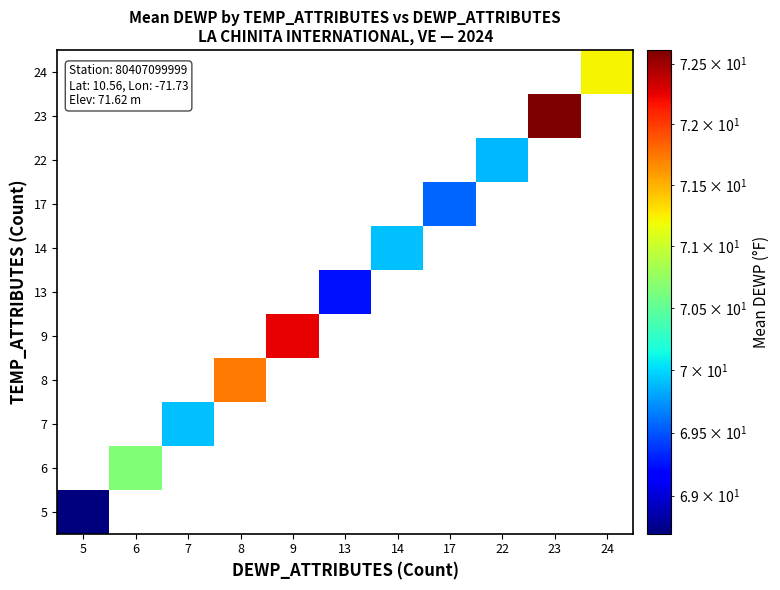

List the labels in order of 23 value, smallest first.

5, 6, 7, 8, 9, 13, 14, 17, 22, 23, 24